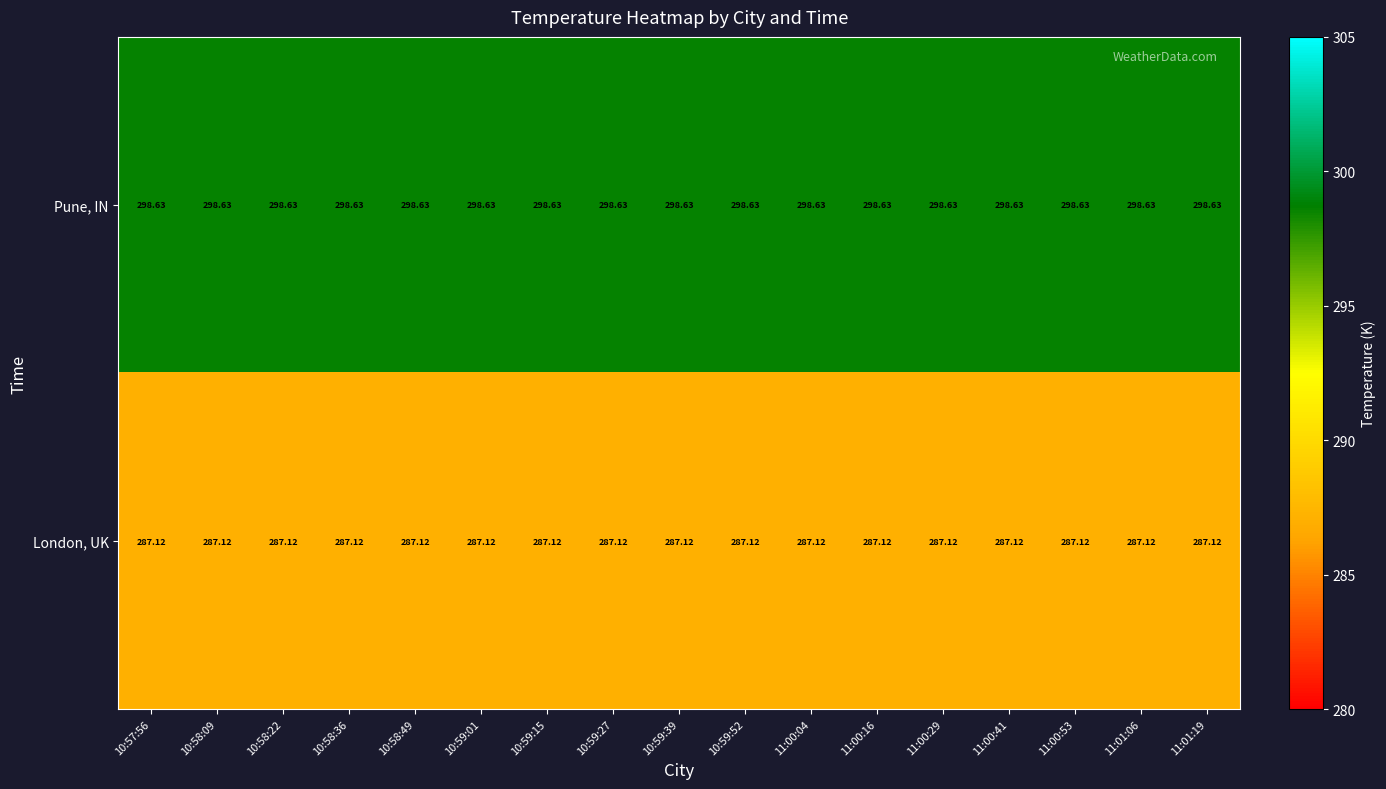

At 11:01:19, list the series in order from smallest to largest.

London, UK, Pune, IN